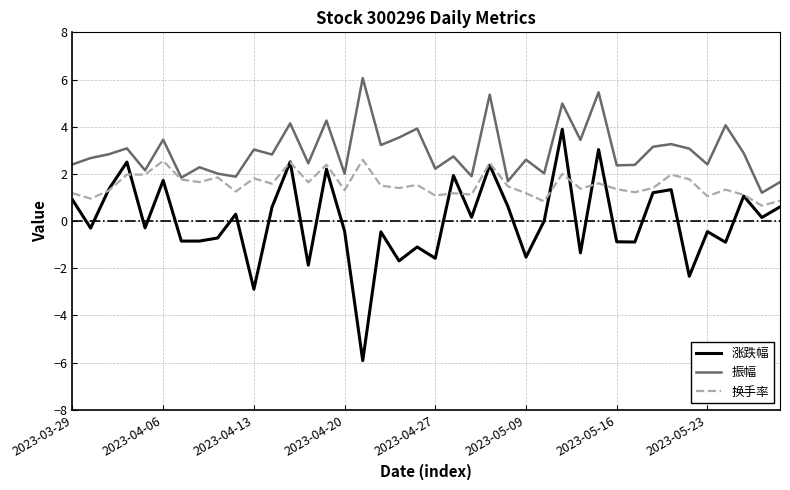

How many lines are shown in the chart?

3